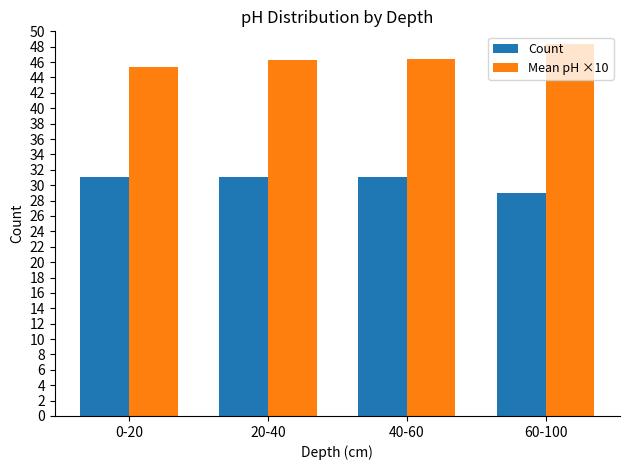

Does the chart contain stacked bars?

No